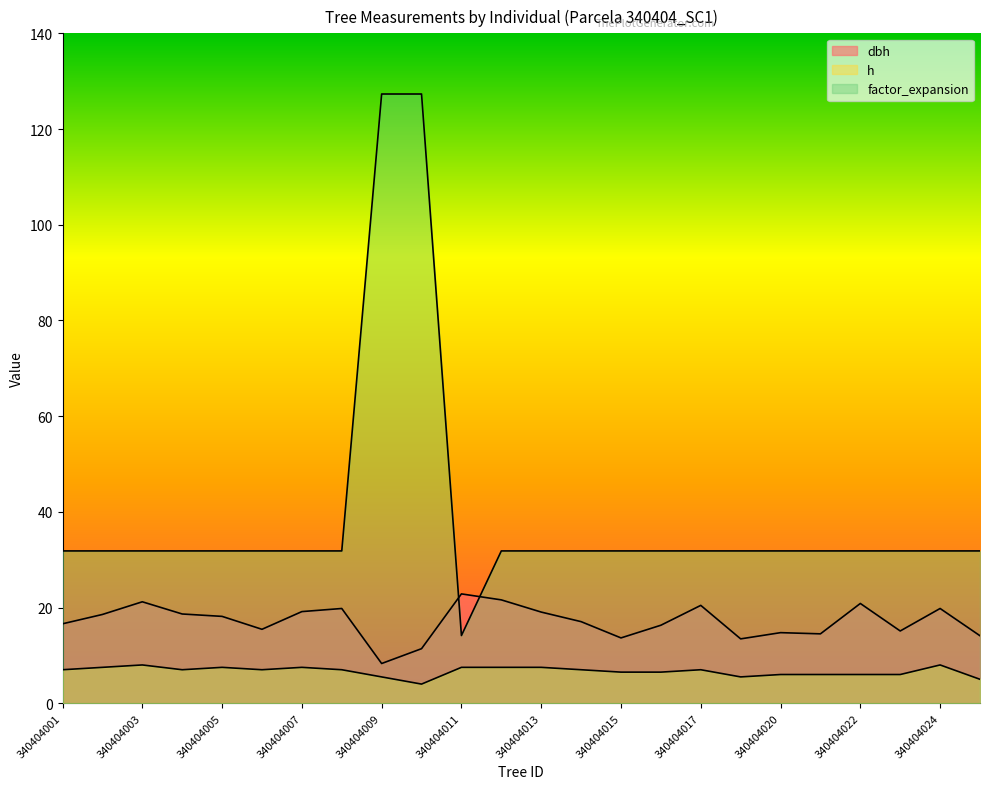

Which series has the largest total across all categories?

factor_expansion